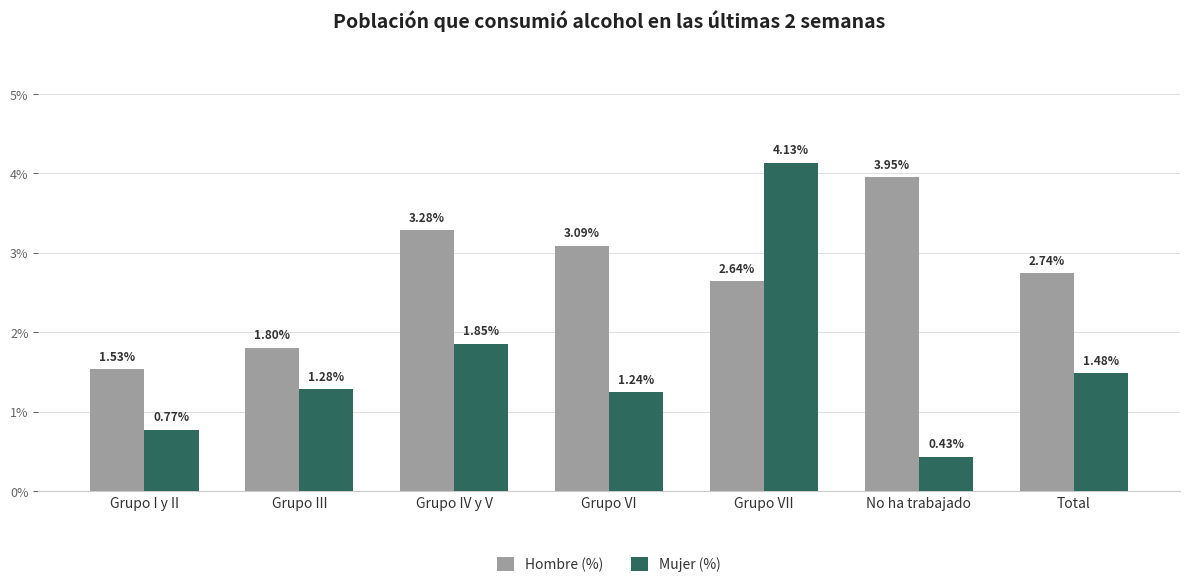

Rank the series by their maximum value, from highest to lowest.

Mujer (%), Hombre (%)